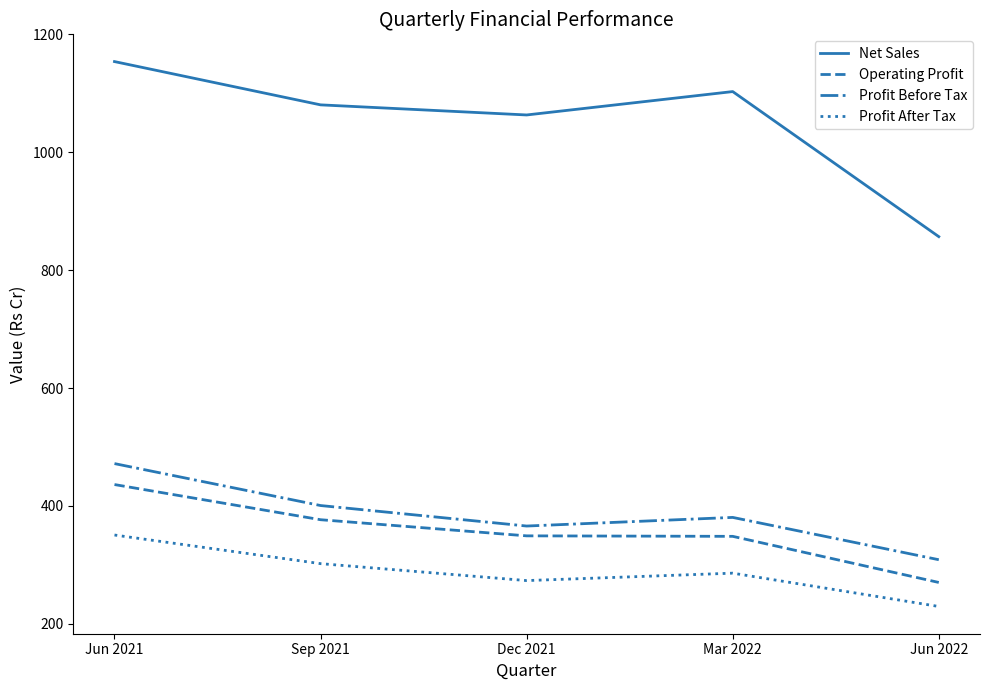

What is the lowest value of the Profit Before Tax series?

308.8